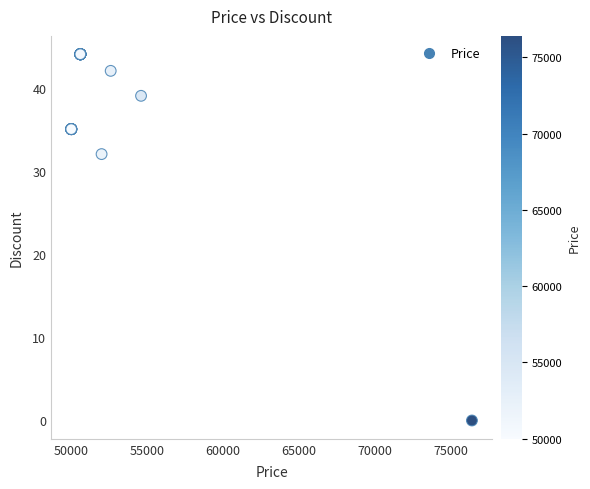

What Y value in the scatter plot is closest to 22?

32